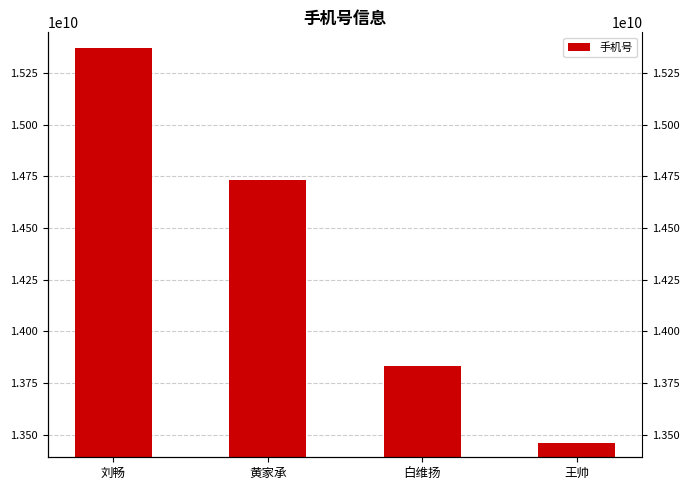

Count the number of categories in the chart.

4